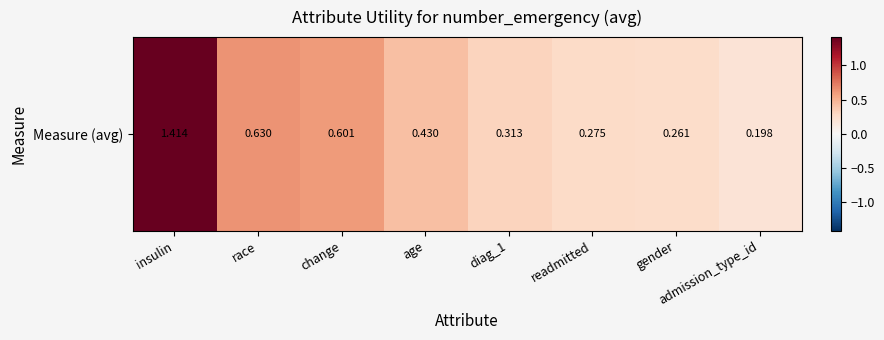

Count the number of categories in the chart.

8